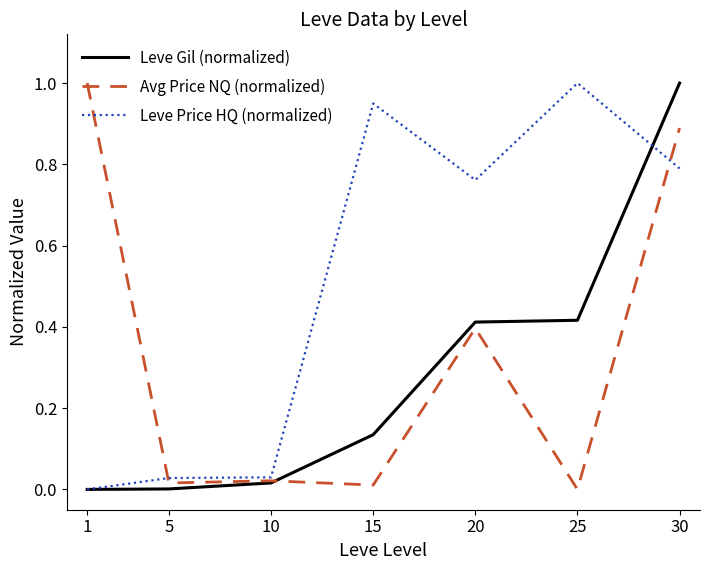

Is it true that Leve Price HQ (normalized) equals 1.4 at 15?

False